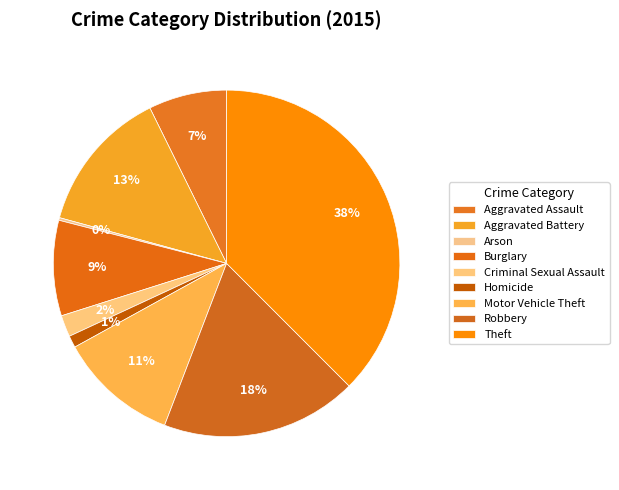

What is the smallest slice in the pie chart?

Arson